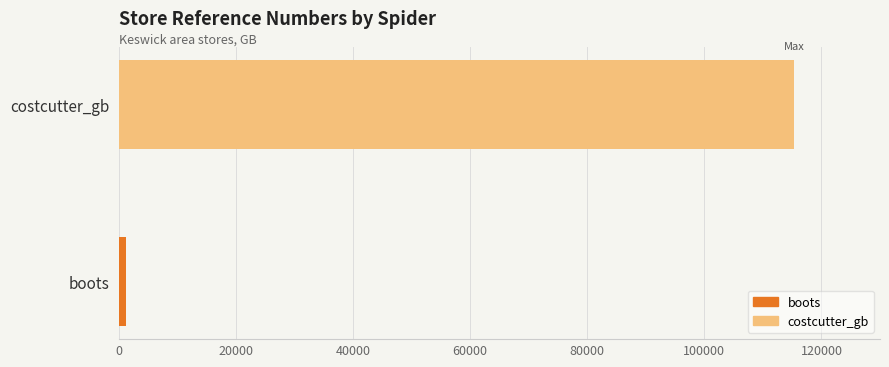

What is the difference between the values at costcutter_gb and boots?

114211